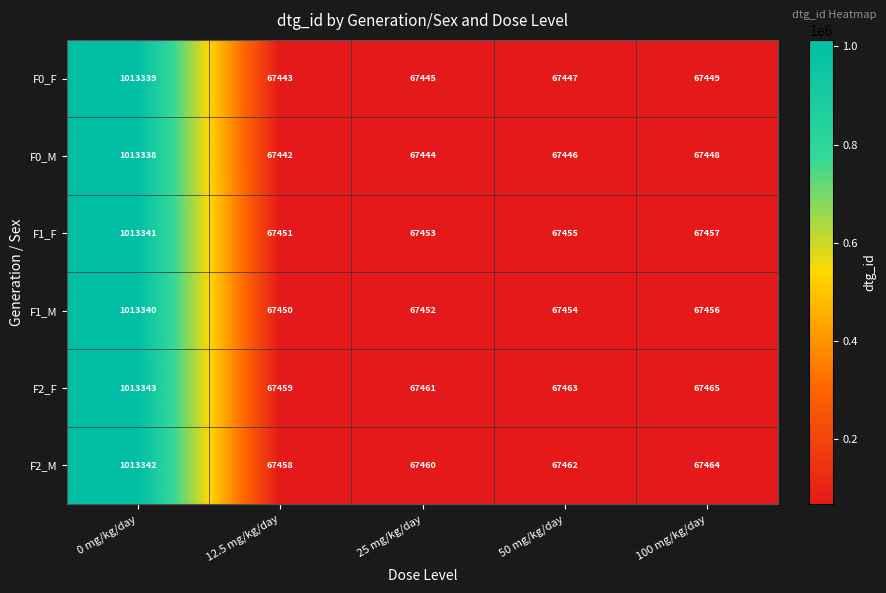

At which label is F1_F closest to 540396?

100 mg/kg/day